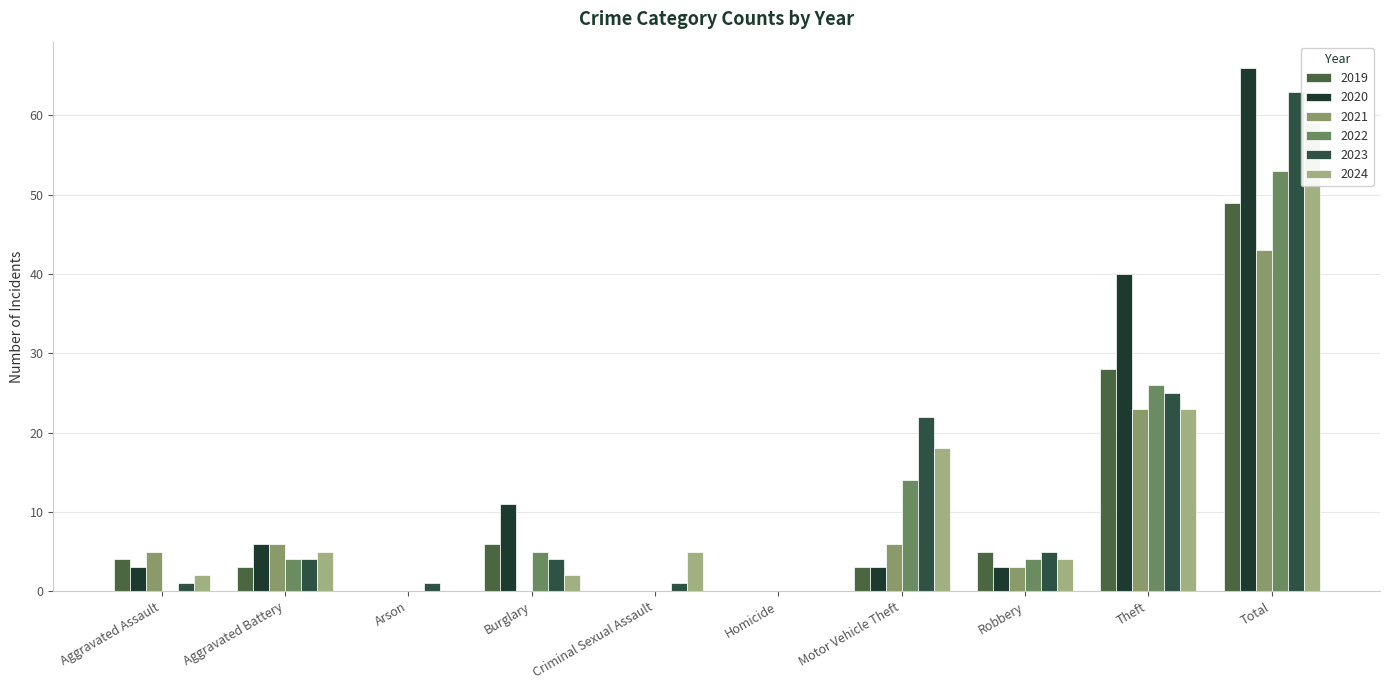

At how many categories does at least one series exceed 30?

2